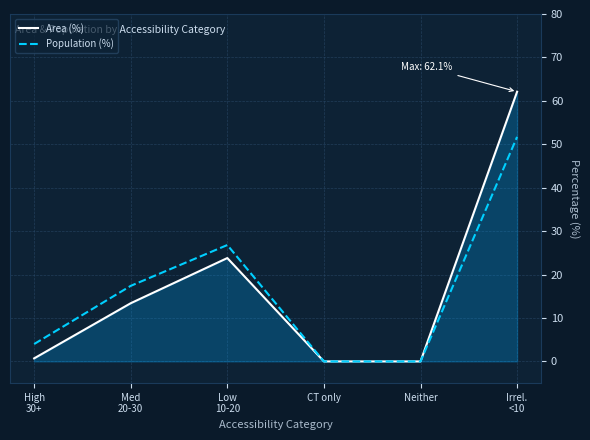

What is the difference between the maximum and minimum values in the Population (%) series?

51.7